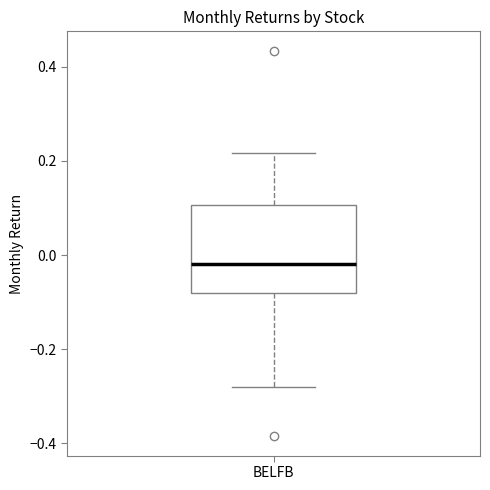

Where is the upper edge of the box for BELFB on the y-axis? The values are not printed on the chart, so give them approximately, as read against the axis.

0.10